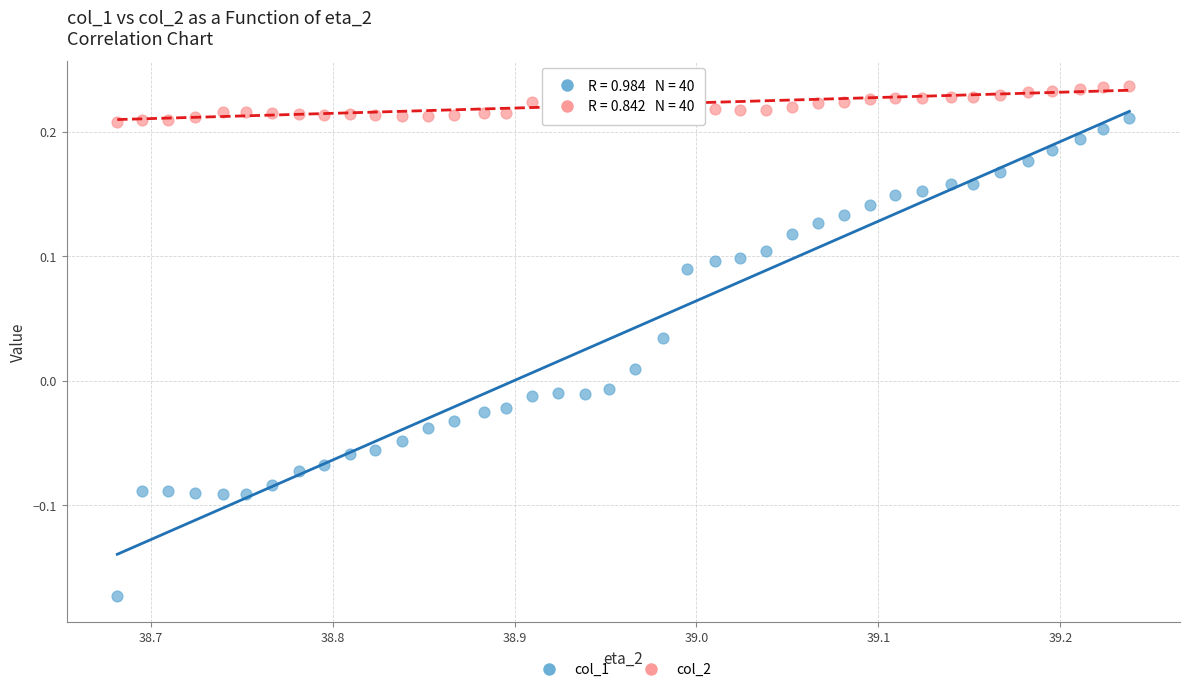

Across all data points, what is the range of Y values (max minus min)?

0.4